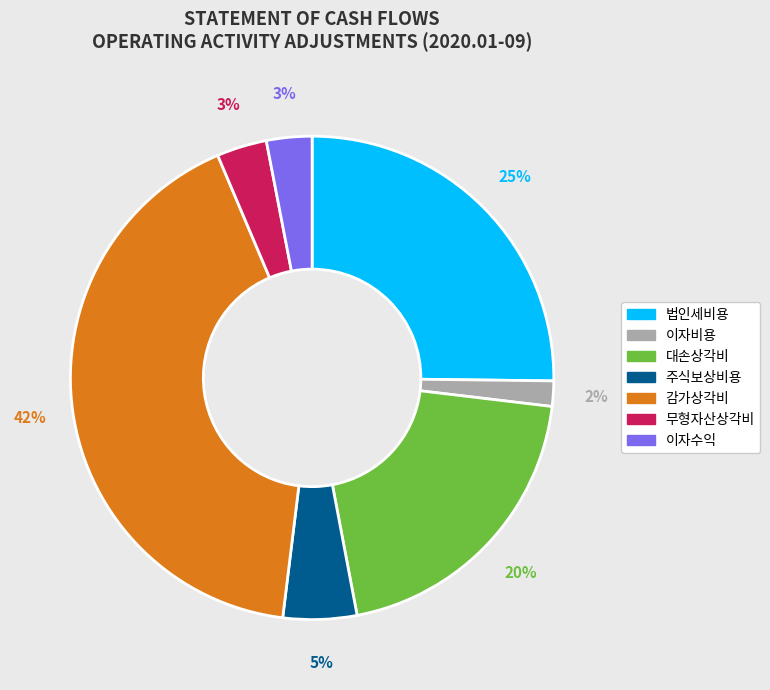

The 이자비용 slice represents 2% of the pie. True or false?

True